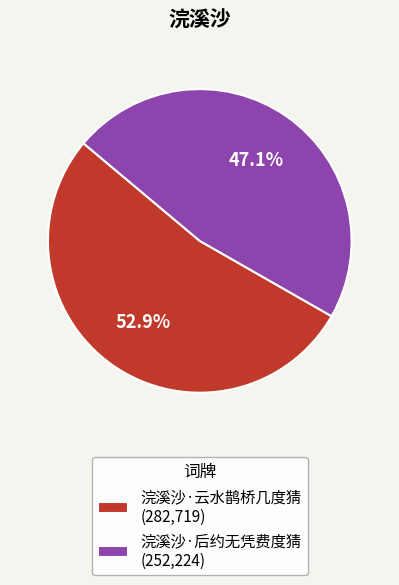

How many segments does this pie chart have?

2